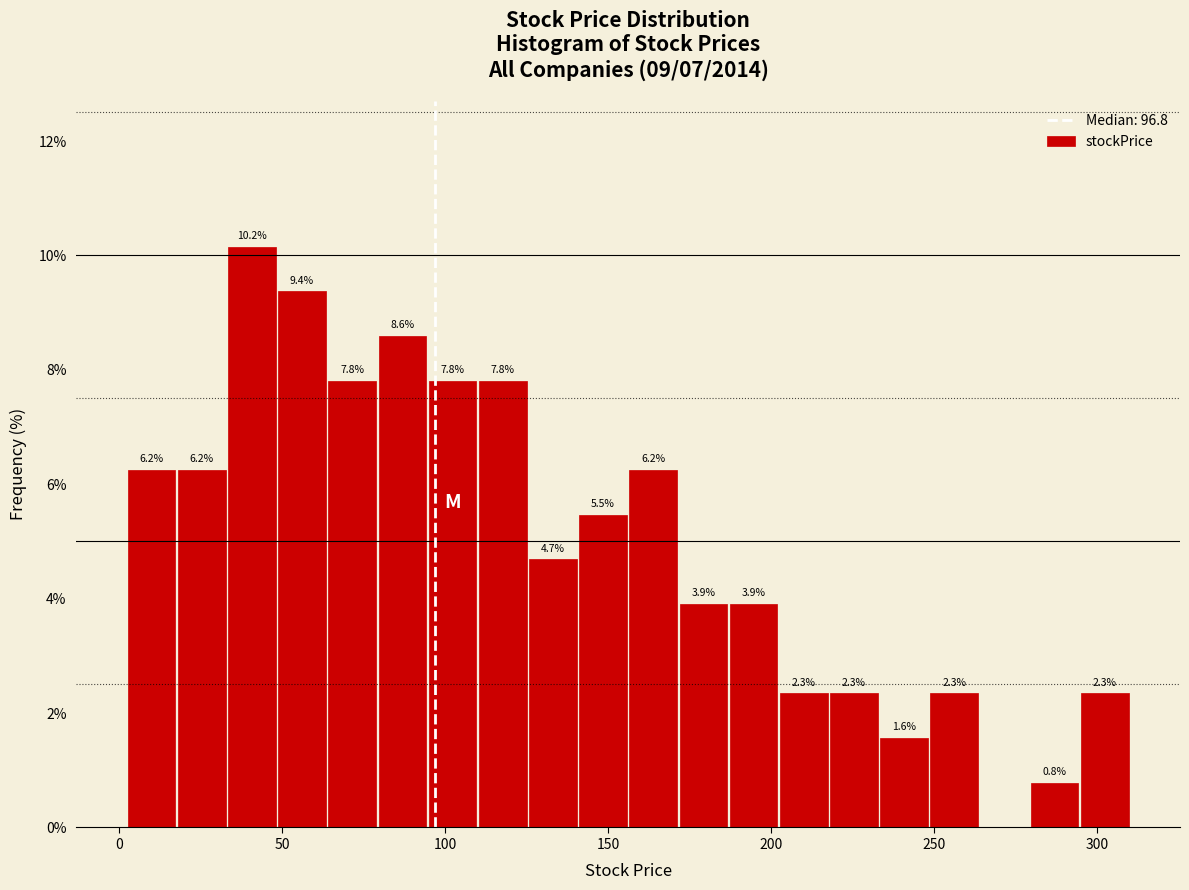

Read against the x-axis, roughly where is the centre of the tallest bar?

40